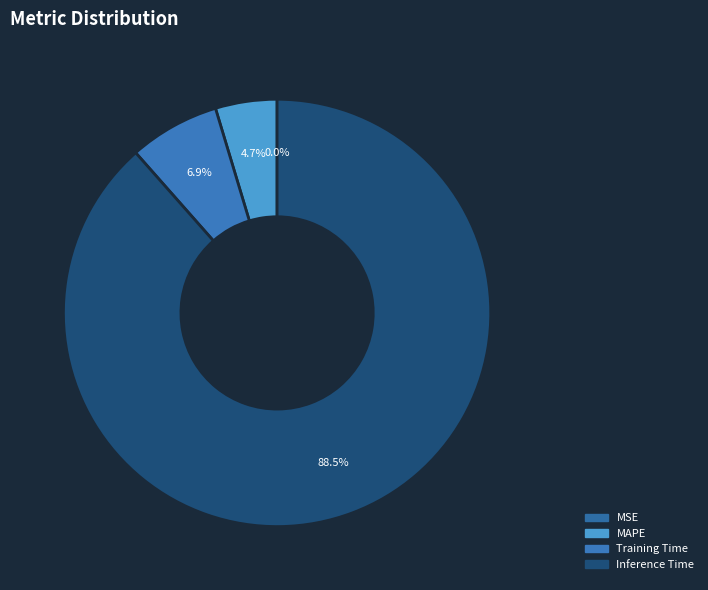

Which slice is the largest?

Inference Time